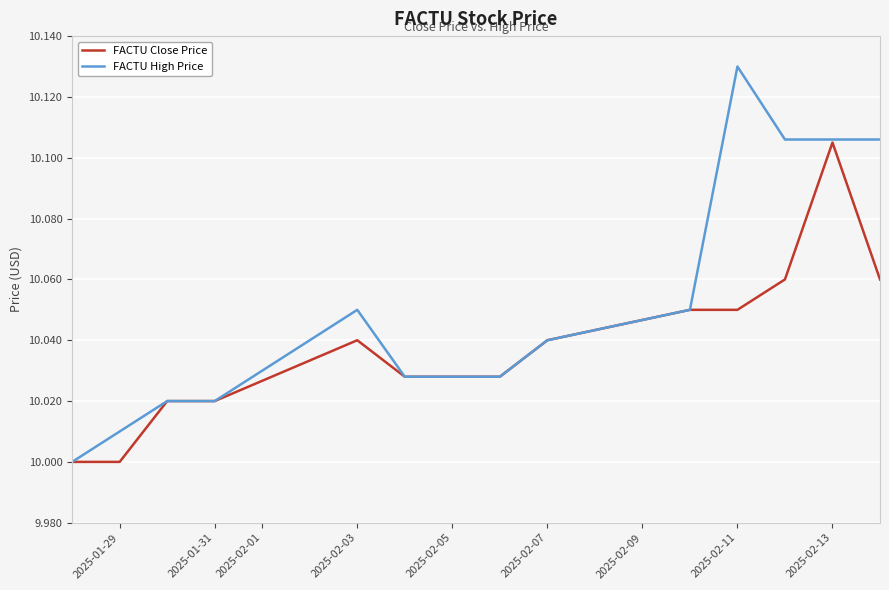

List the series in order of their overall mean, lowest first.

FACTU Close Price, FACTU High Price